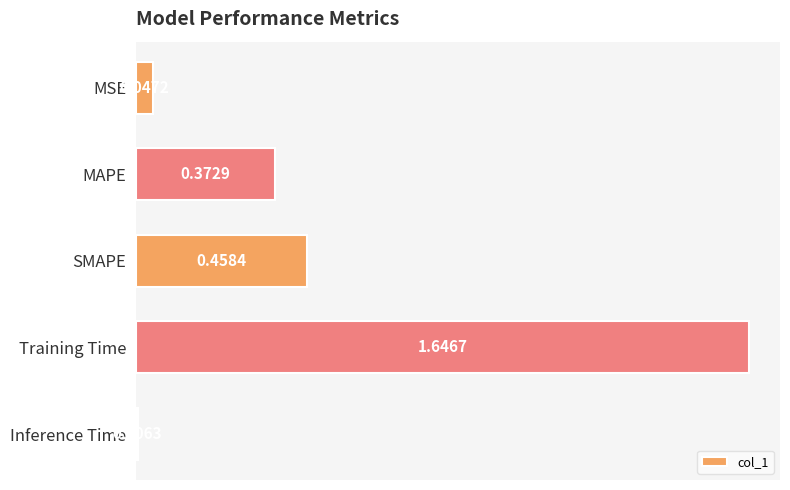

At which category does the chart reach its peak across all series?

Training Time